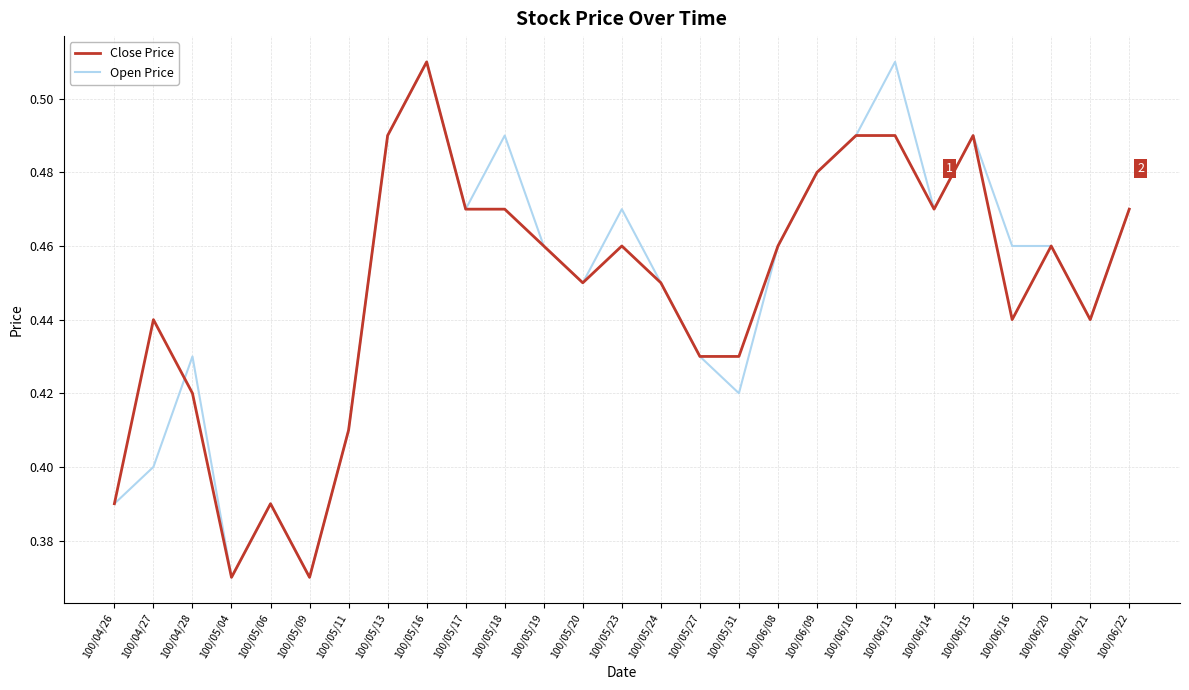

What position from the left is 100/06/15?

23